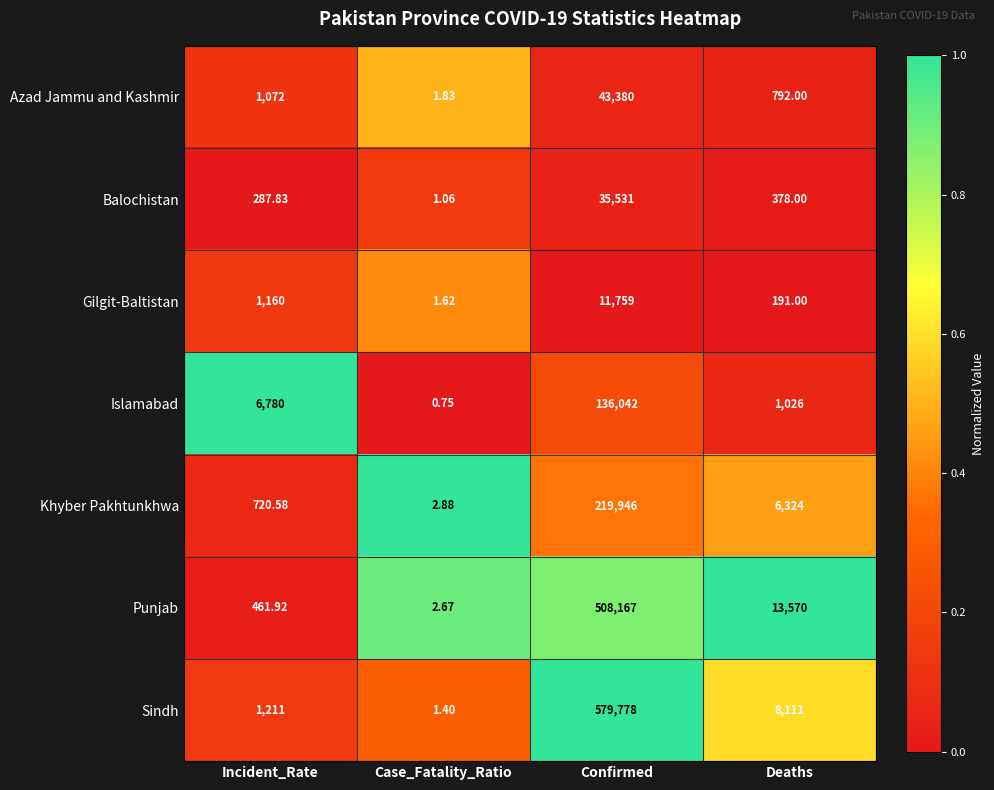

List the labels in order of Islamabad value, largest first.

Confirmed, Incident_Rate, Deaths, Case_Fatality_Ratio